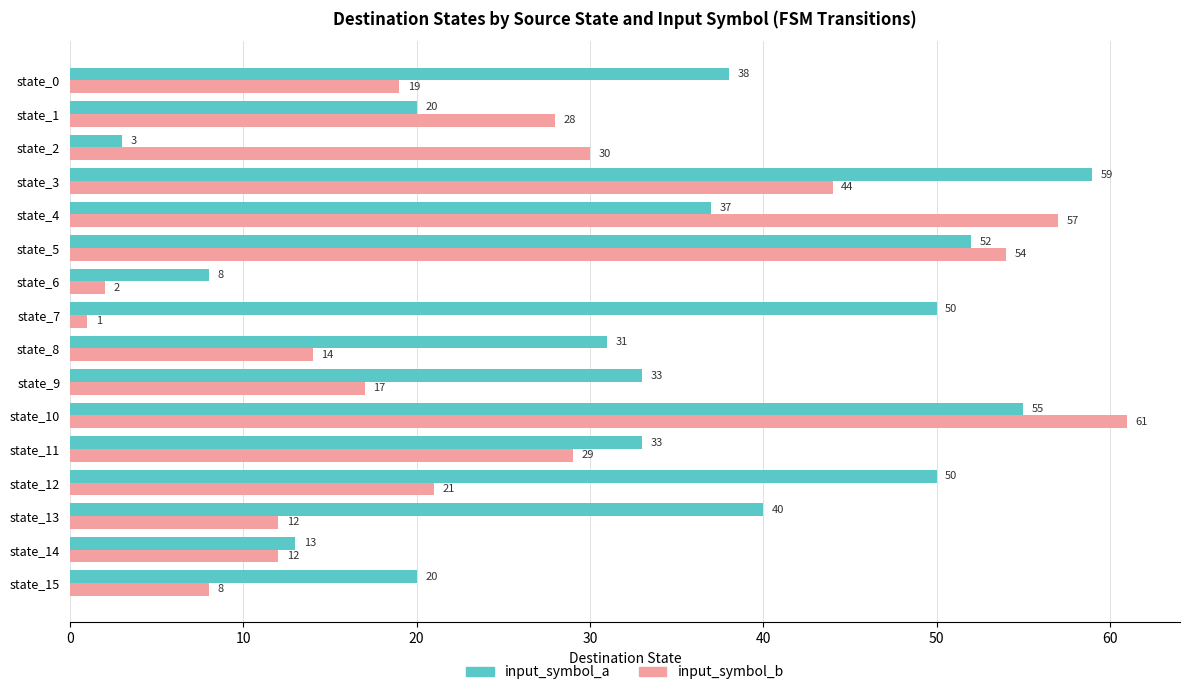

What are all the series names shown in the legend?

input_symbol_a, input_symbol_b